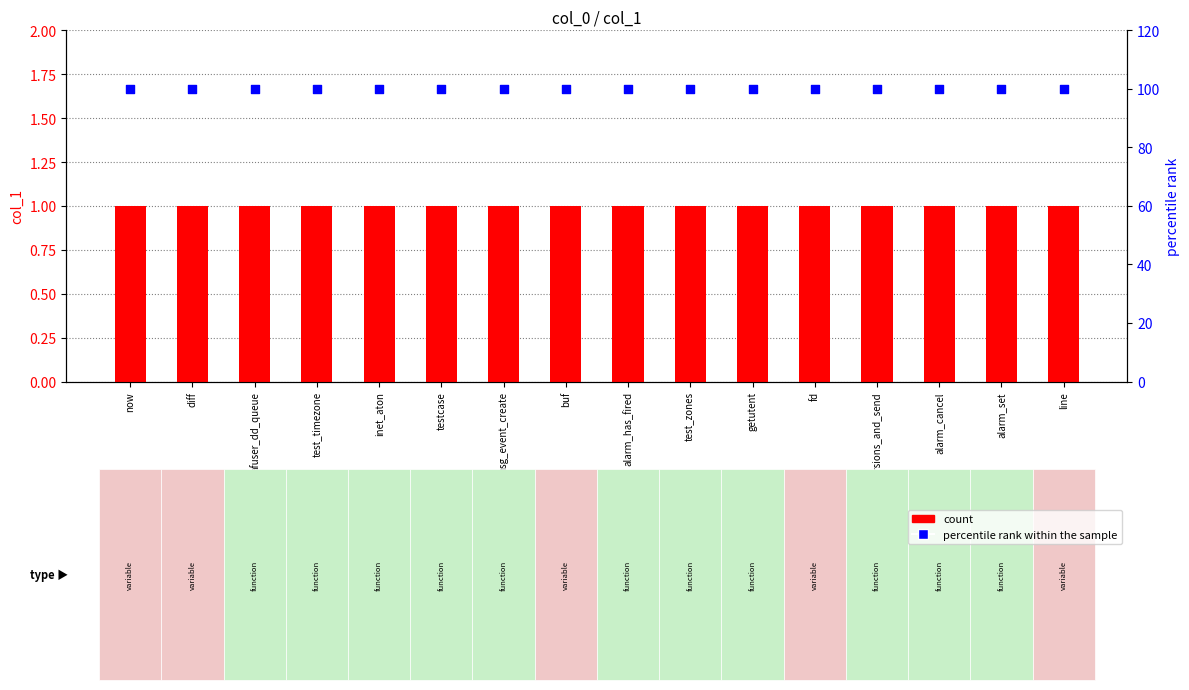

Which series reaches the maximum Y coordinate?

percentile rank within the sample